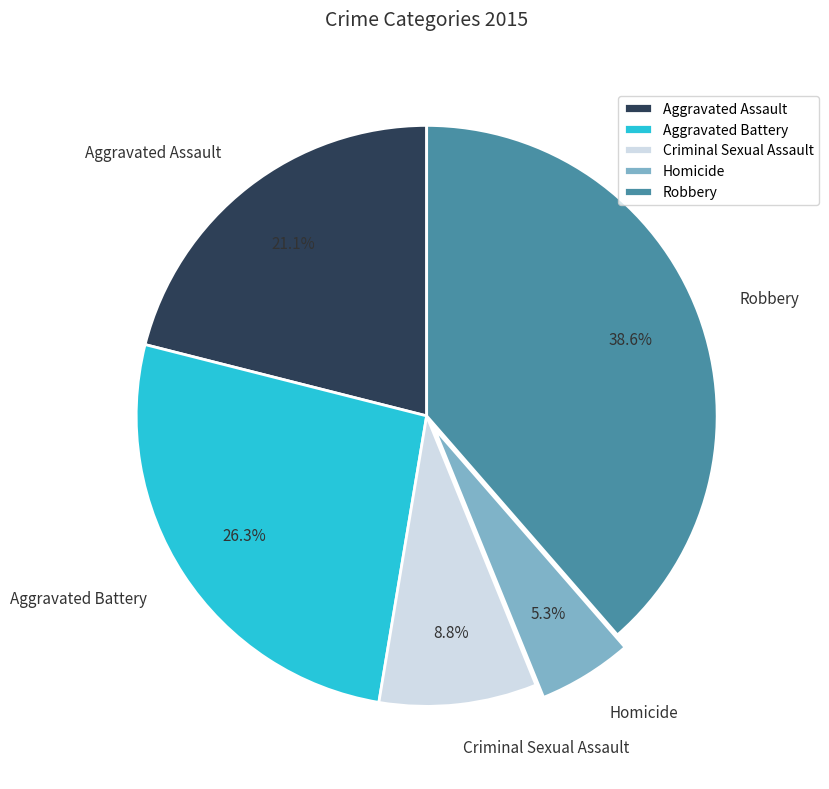

Which category has the smallest portion of the pie?

Homicide